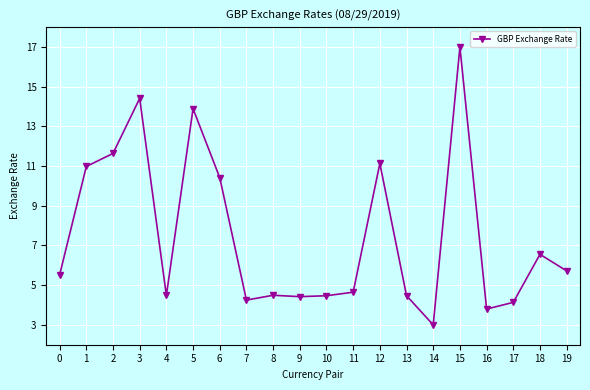

The value at 5 is 22.6. True or false?

False